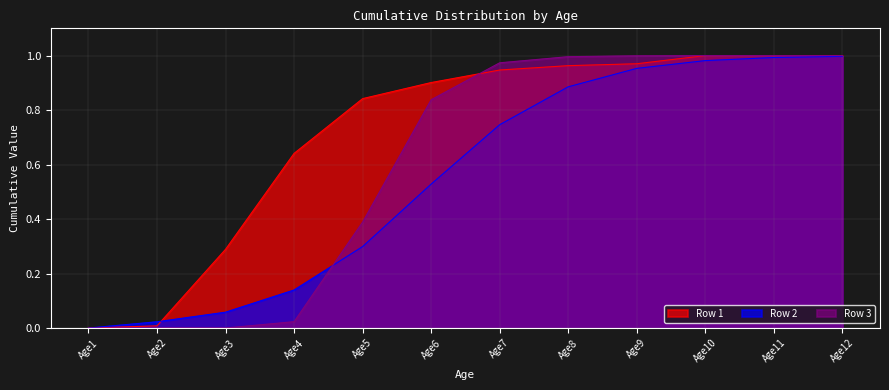

Is the value of Row 1 at Age4 greater than the value of Row 3 at Age4?

Yes